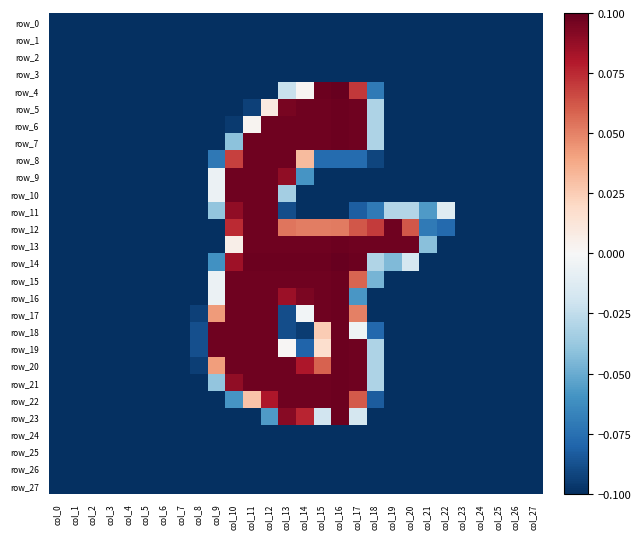

What is the difference between the second highest and second lowest values in the row_18 series?

0.2